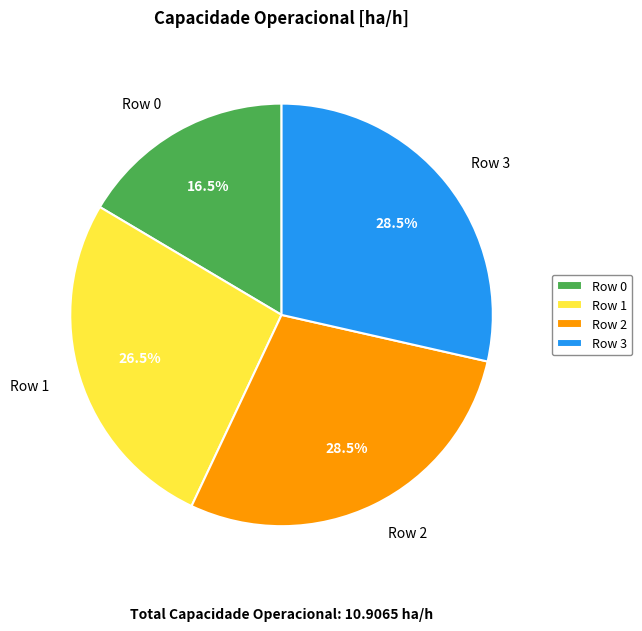

Which slice is the smallest?

Row 0